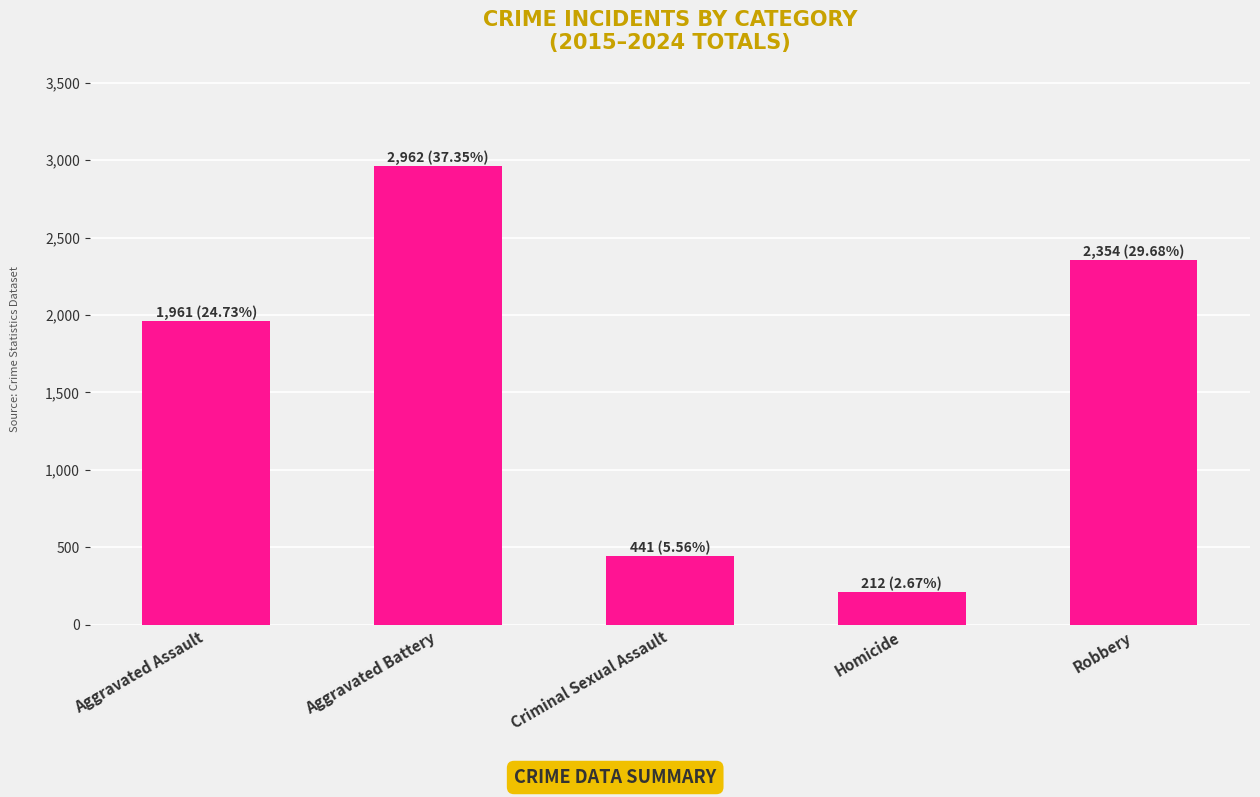

What is the maximum value shown in the chart?

2962